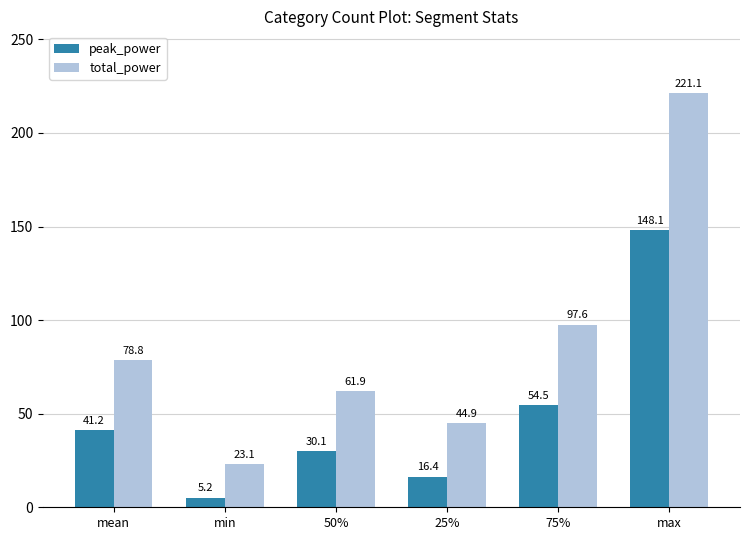

At which label does peak_power reach its minimum?

min